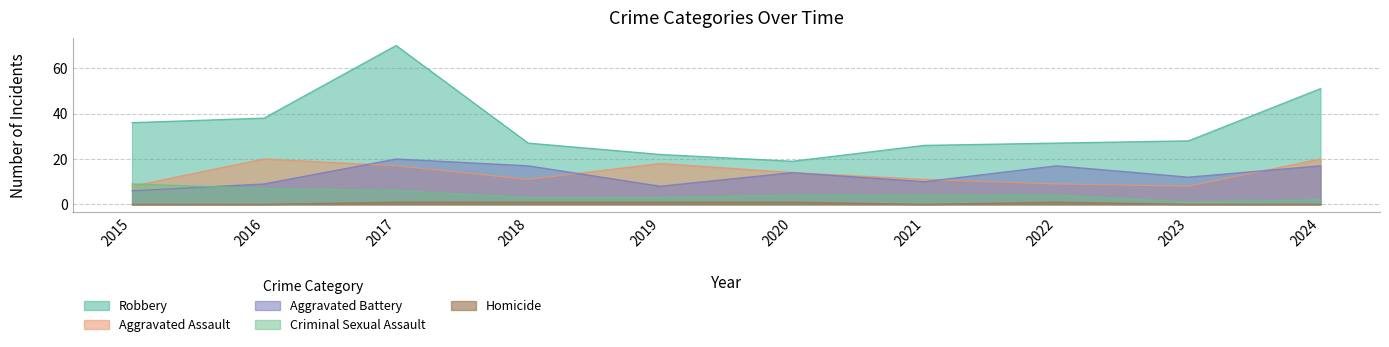

Which series has the largest total across all categories?

Robbery